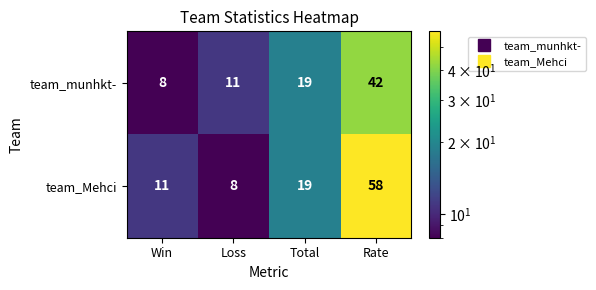

Where is team_Mehci nearest to the value 33?

Total